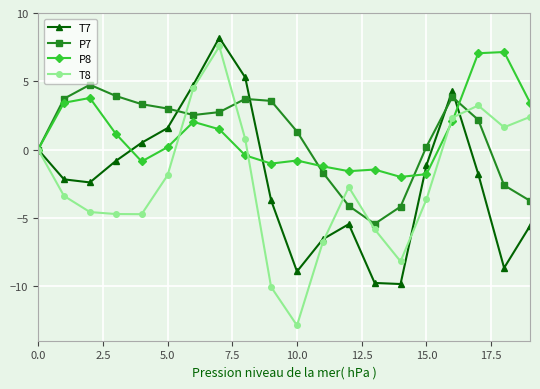

What is the maximum value for P7?

4.7